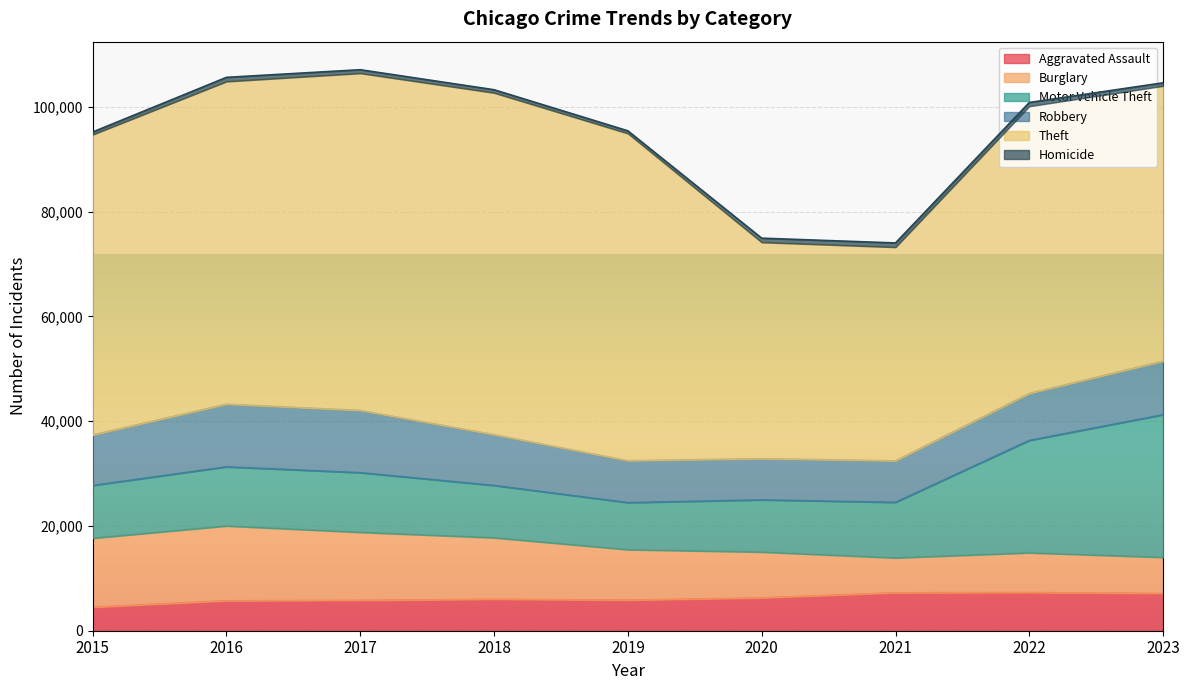

What is the minimum value shown in the chart?

496